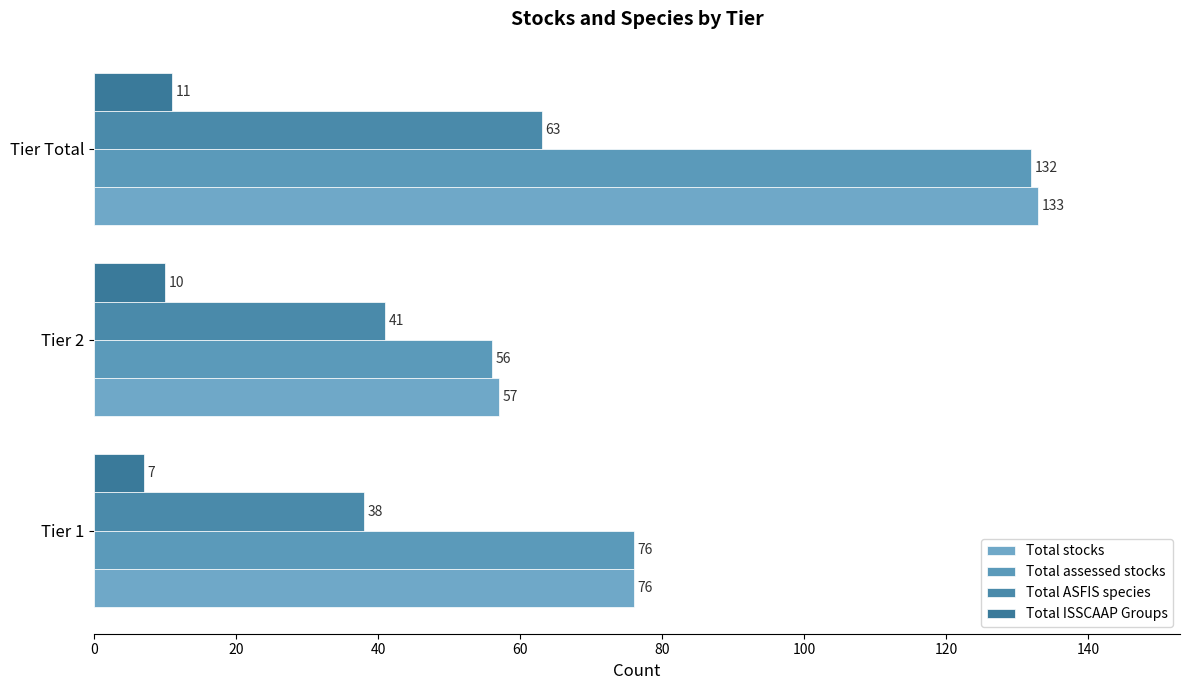

What is the difference between the maximum and minimum values in the Total ASFIS species series?

25